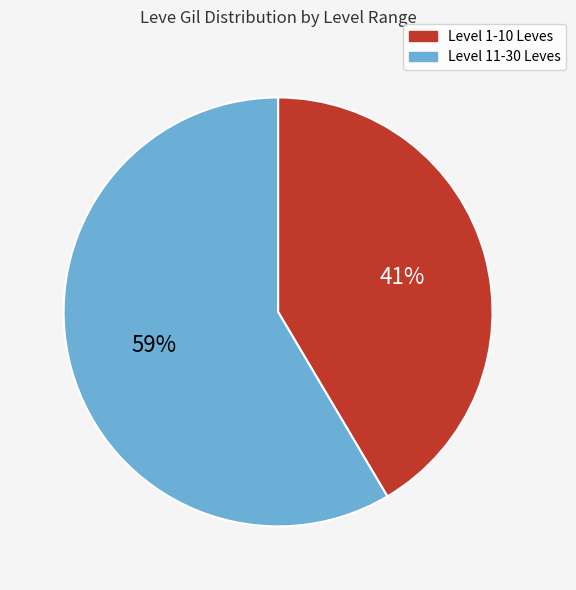

Approximately how many times larger is the value at Level 11-30 Leves compared to Level 1-10 Leves?

1.4